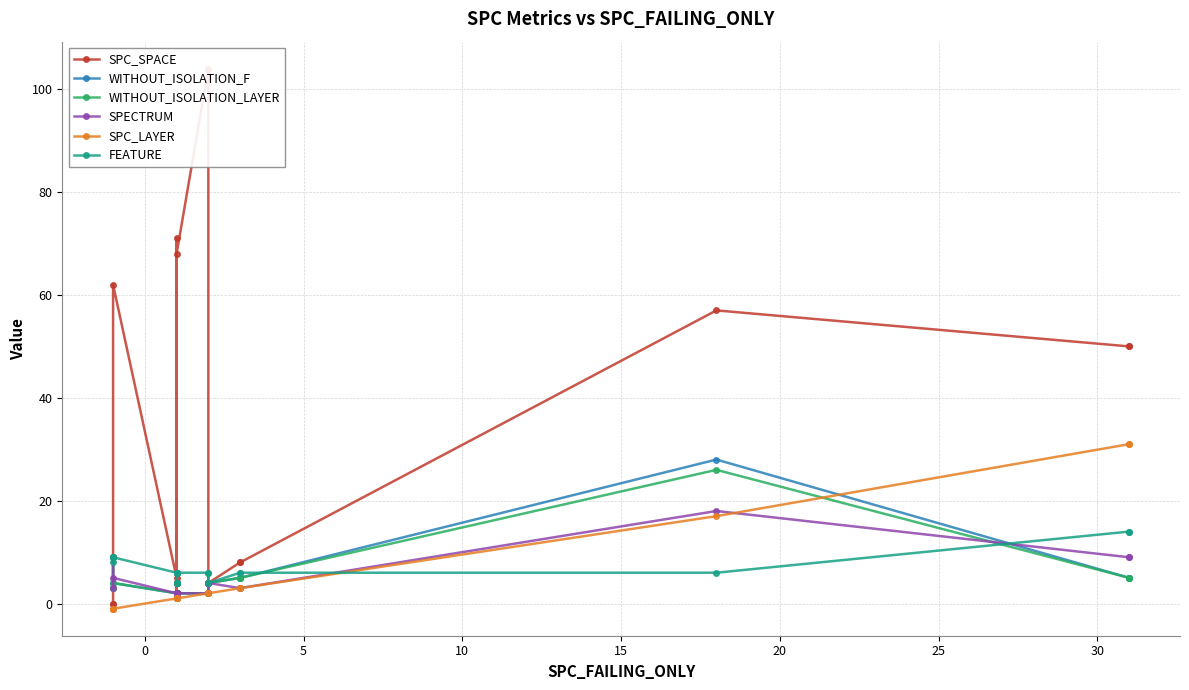

How many interior local valleys does the WITHOUT_ISOLATION_F series have?

2